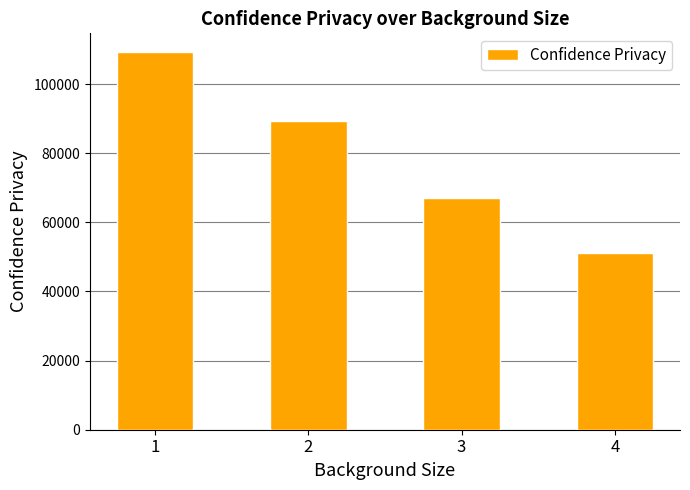

What is the difference between the values at 2 and 3?

22272.9